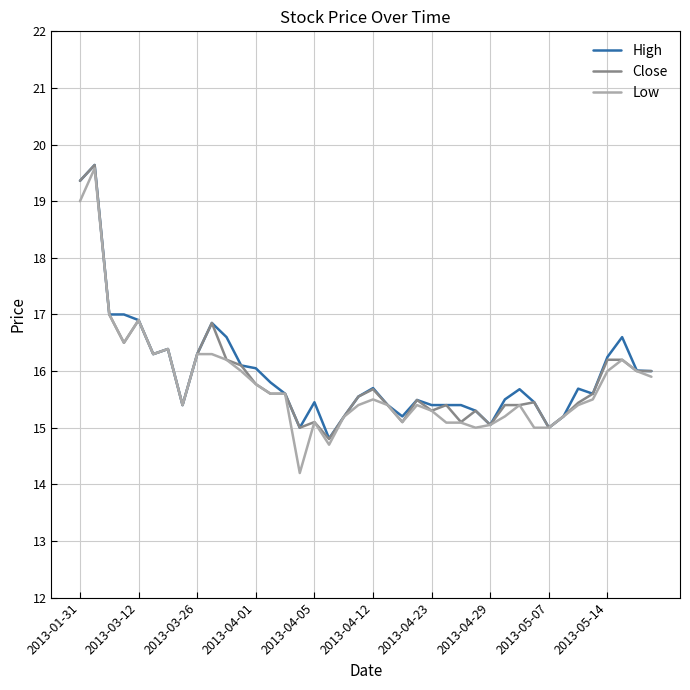

Which series has the widest spread of values?

Low